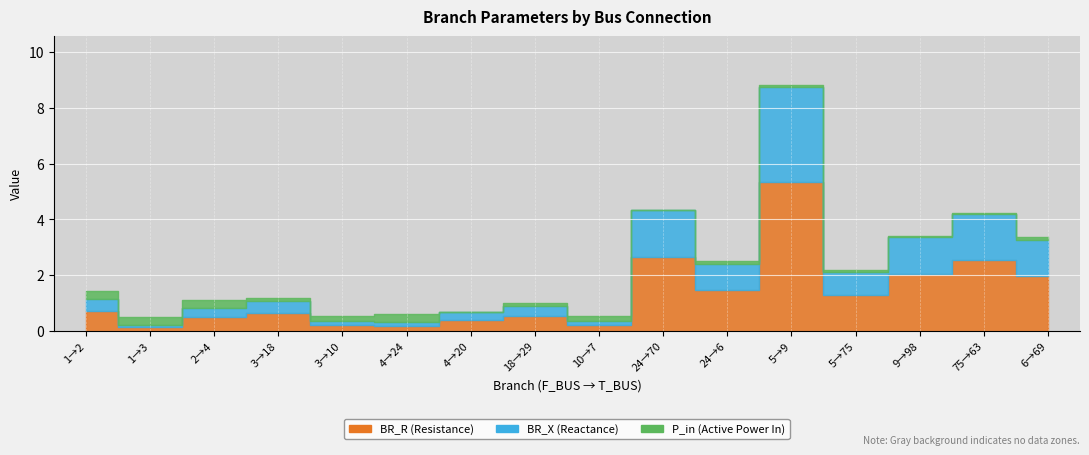

In P_in, how many points are higher than both neighbors (excluding endpoints)?

5